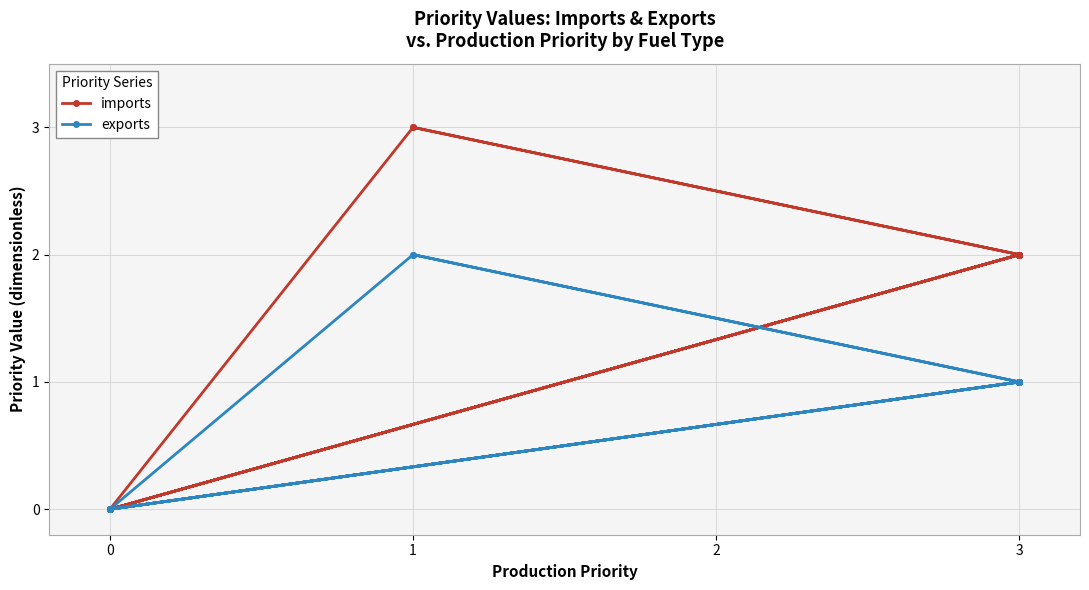

What is the average value of the exports series?

1